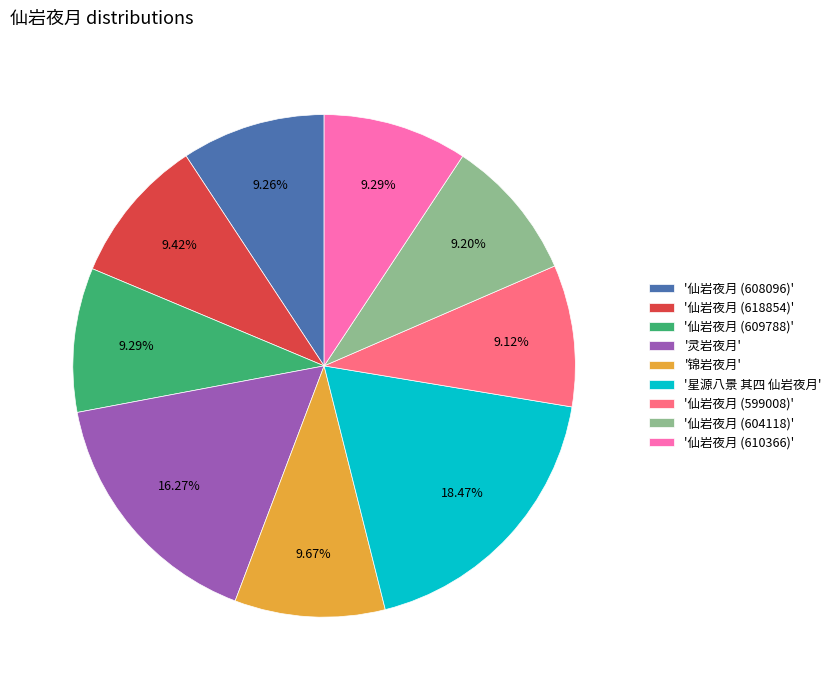

Do '仙岩夜月 (618854)' and '星源八景 其四 仙岩夜月' together represent more than half of the pie?

No